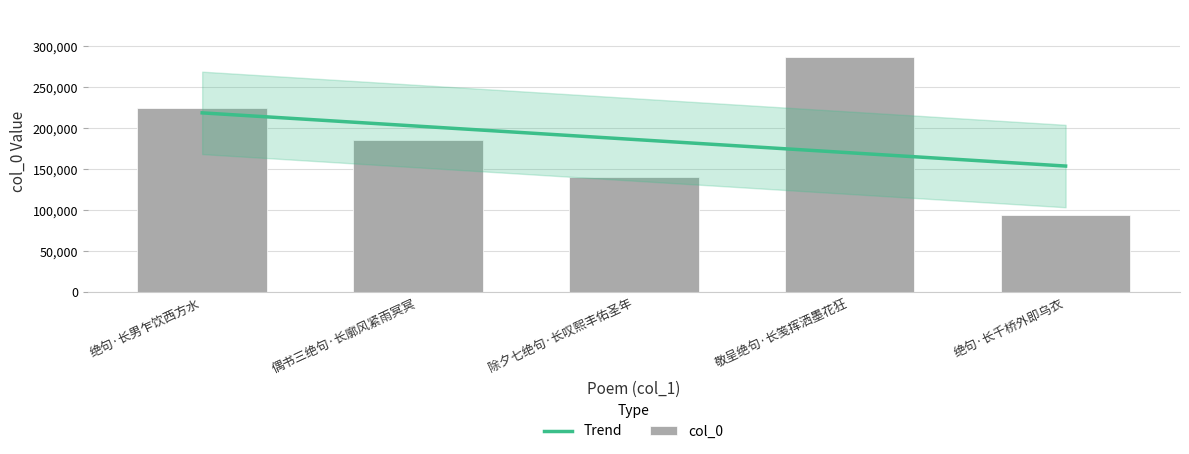

What position from the right is 除夕七绝句·长叹熙丰佑圣年?

3